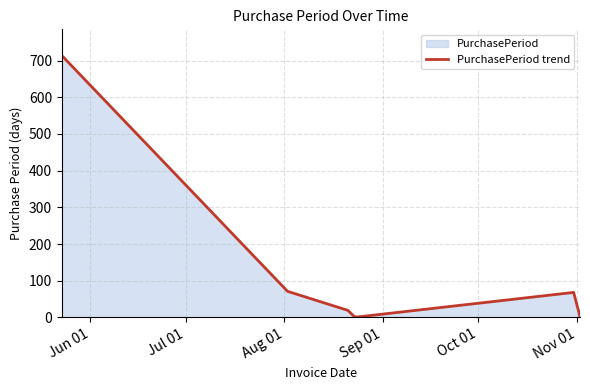

What is the sum of all values?

877